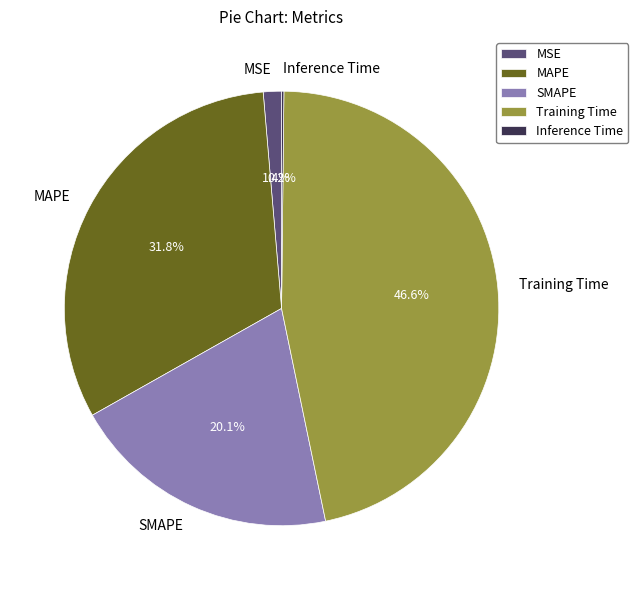

To the nearest percent, what is the difference between the MSE and MAPE slice percentages?

30%